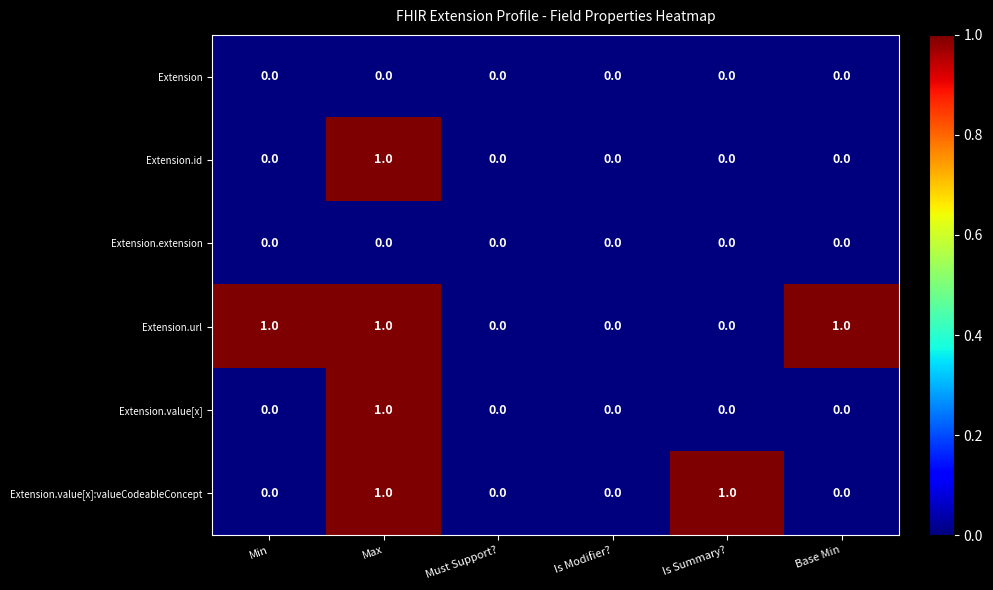

The Extension.value[x] series shows 1 at Is Modifier?. True or false?

False